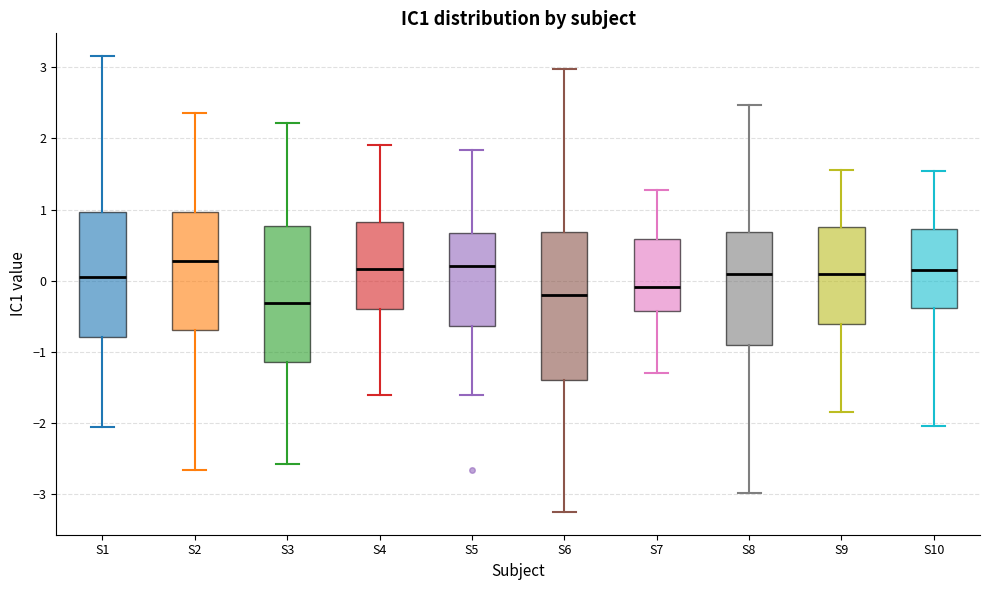

Reading left to right, transcribe this box plot: for each box, give where its median line is, the range the box spans, and where its two whiskers end, as read against the y-axis. The values are not printed on the chart, so give them approximately, as read against the axis.

S1: median 0.0, box -0.8 to 1.0, whiskers -2.1 to 3.2
S2: median 0.3, box -0.7 to 1.0, whiskers -2.7 to 2.4
S3: median -0.3, box -1.1 to 0.8, whiskers -2.6 to 2.2
S4: median 0.2, box -0.4 to 0.8, whiskers -1.6 to 1.9
S5: median 0.2, box -0.6 to 0.7, whiskers -1.6 to 1.8
S6: median -0.2, box -1.4 to 0.7, whiskers -3.3 to 3.0
S7: median -0.1, box -0.4 to 0.6, whiskers -1.3 to 1.3
S8: median 0.1, box -0.9 to 0.7, whiskers -3.0 to 2.5
S9: median 0.1, box -0.6 to 0.7, whiskers -1.9 to 1.6
S10: median 0.1, box -0.4 to 0.7, whiskers -2.1 to 1.5